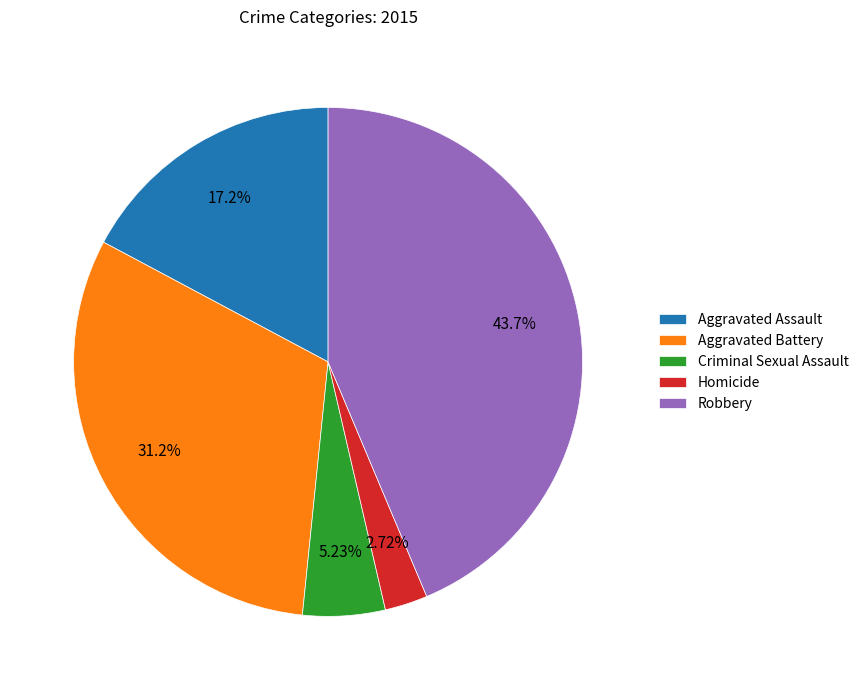

How many segments does this pie chart have?

5